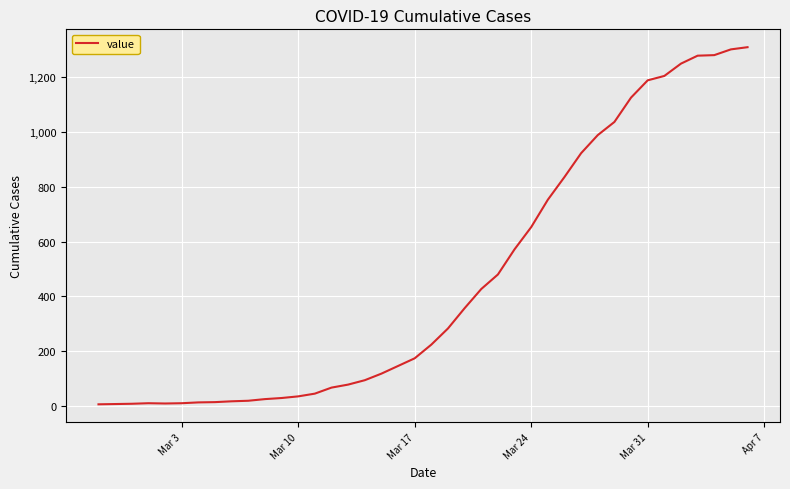

What is the greatest value displayed?

1310